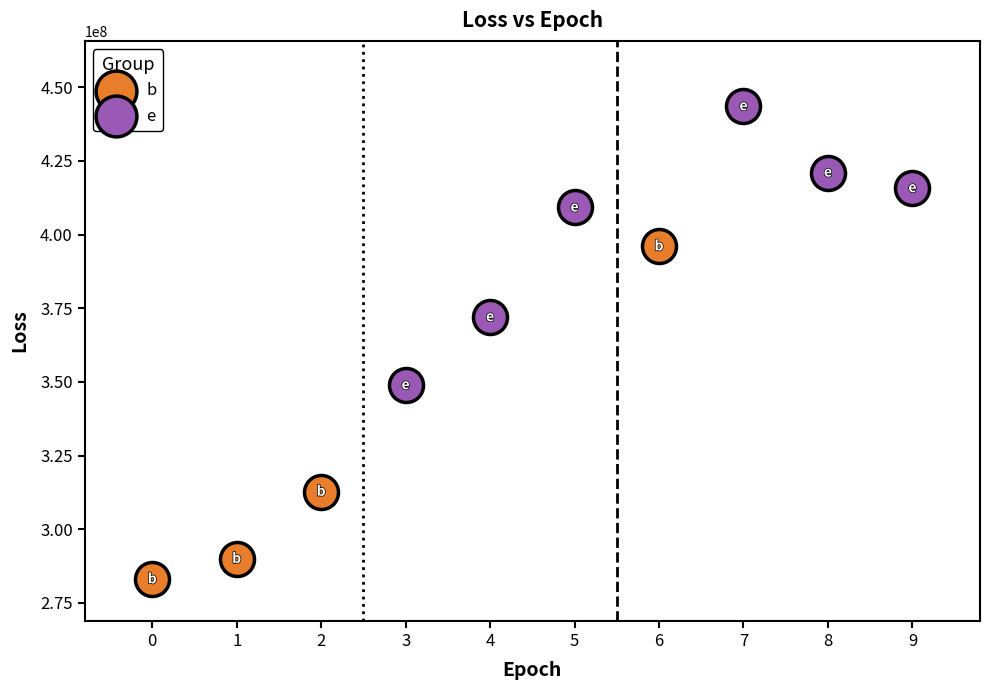

Which series reaches the minimum Y coordinate?

b